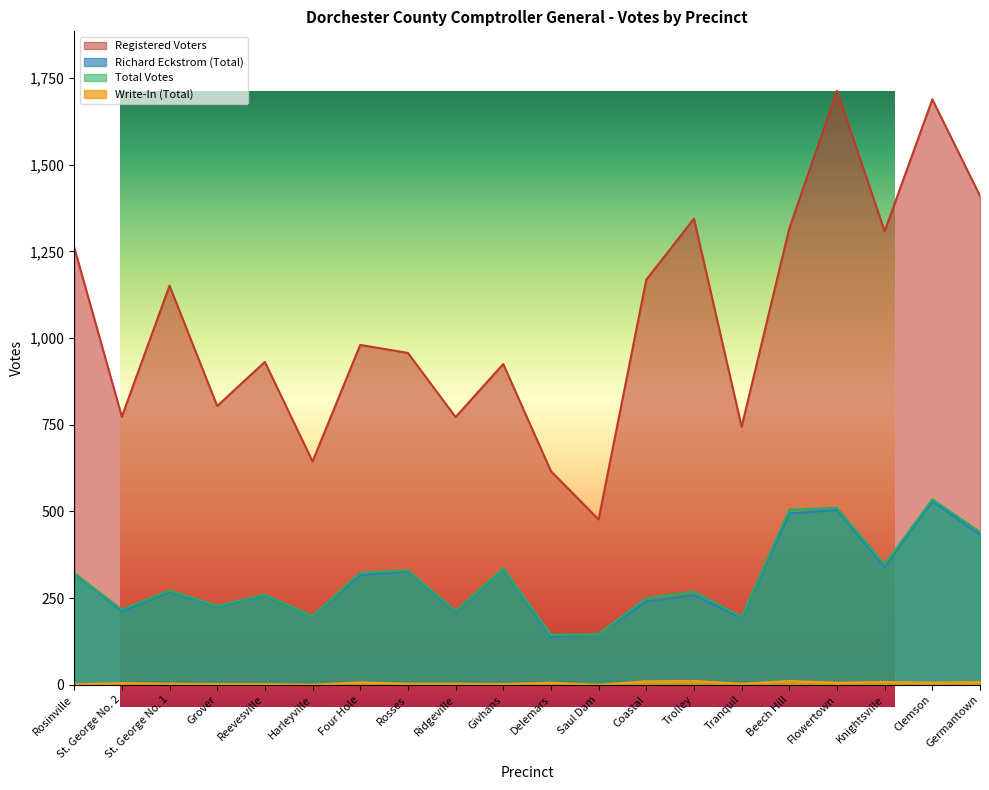

Reading left to right, what are all the values shown in this chart?

Registered Voters: Rosinville=1262	St. George No. 2=773	St. George No. 1=1151	Grover=804	Reevesville=931	Harleyville=644	Four Hole=980	Rosses=957	Ridgeville=772	Givhans=925	Delemars=616	Saul Dam=477	Coastal=1168	Trolley=1344	Tranquil=744	Beech Hill=1316	Flowertown=1713	Knightsville=1308	Clemson=1688	Germantown=1410
Richard Eckstrom (Total): Rosinville=321	St. George No. 2=212	St. George No. 1=269	Grover=226	Reevesville=258	Harleyville=198	Four Hole=316	Rosses=327	Ridgeville=210	Givhans=334	Delemars=138	Saul Dam=146	Coastal=240	Trolley=258	Tranquil=193	Beech Hill=494	Flowertown=504	Knightsville=339	Clemson=529	Germantown=433
Write-In (Total): Rosinville=1	St. George No. 2=5	St. George No. 1=3	Grover=2	Reevesville=2	Harleyville=0	Four Hole=7	Rosses=3	Ridgeville=3	Givhans=2	Delemars=6	Saul Dam=0	Coastal=10	Trolley=11	Tranquil=3	Beech Hill=11	Flowertown=6	Knightsville=8	Clemson=6	Germantown=8
Total Votes: Rosinville=322	St. George No. 2=217	St. George No. 1=272	Grover=228	Reevesville=260	Harleyville=198	Four Hole=323	Rosses=330	Ridgeville=213	Givhans=336	Delemars=144	Saul Dam=146	Coastal=250	Trolley=269	Tranquil=196	Beech Hill=505	Flowertown=510	Knightsville=347	Clemson=535	Germantown=441